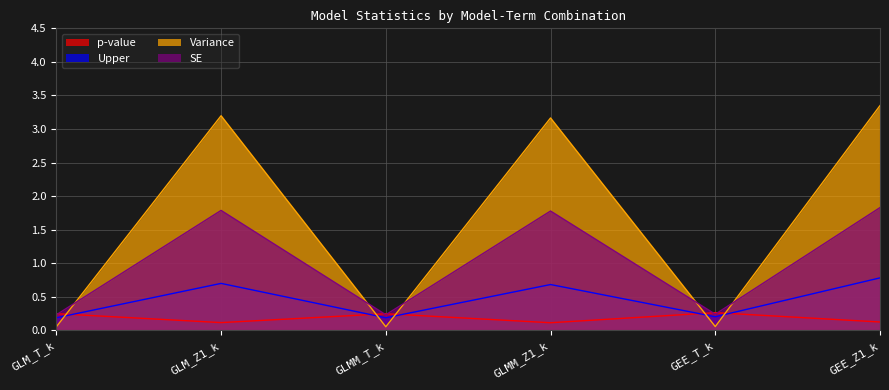

Which series changed the most between GLM_T_k and GLMM_Z1_k?

Variance